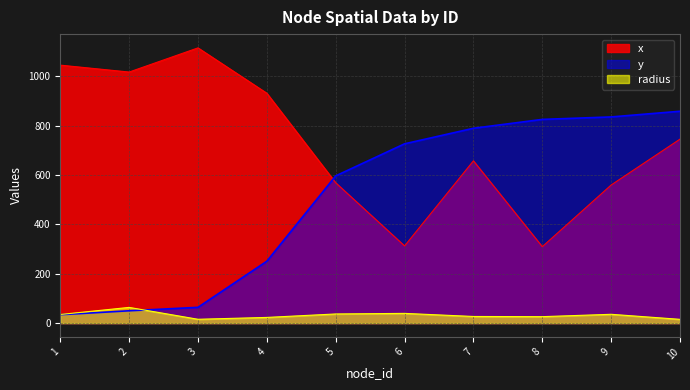

In x, how many points are lower than both neighbors (excluding endpoints)?

3